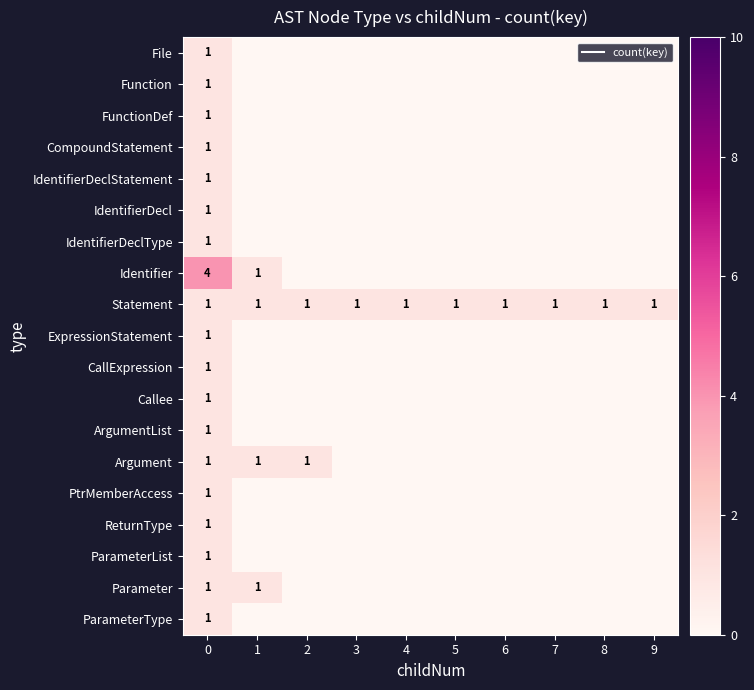

Which series has the largest total across all categories?

Statement